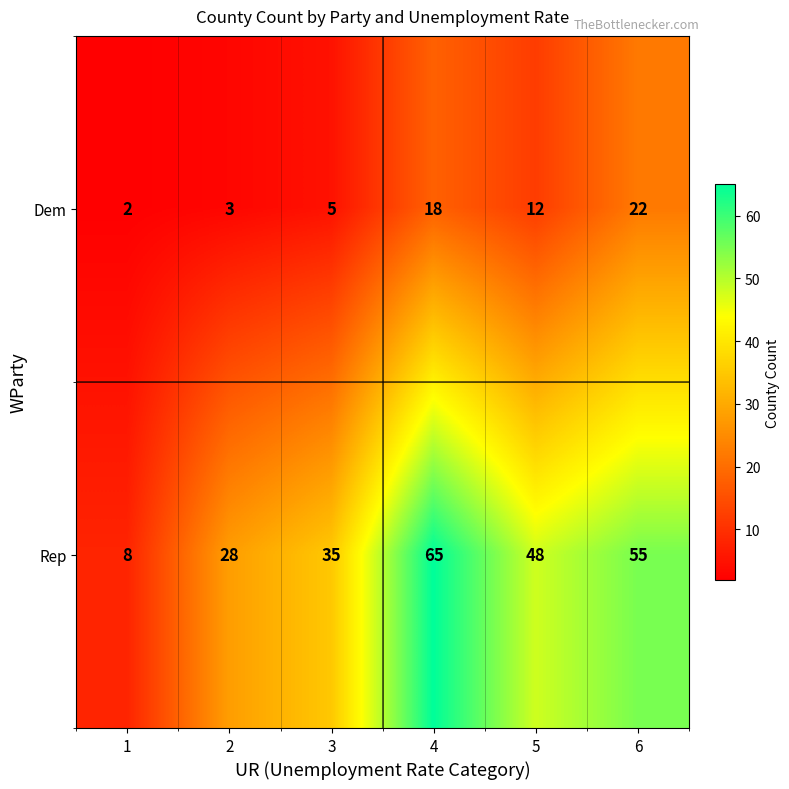

Reading left to right, list all the values displayed in this chart.

Dem: 1=2	2=3	3=5	4=18	5=12	6=22
Rep: 1=8	2=28	3=35	4=65	5=48	6=55